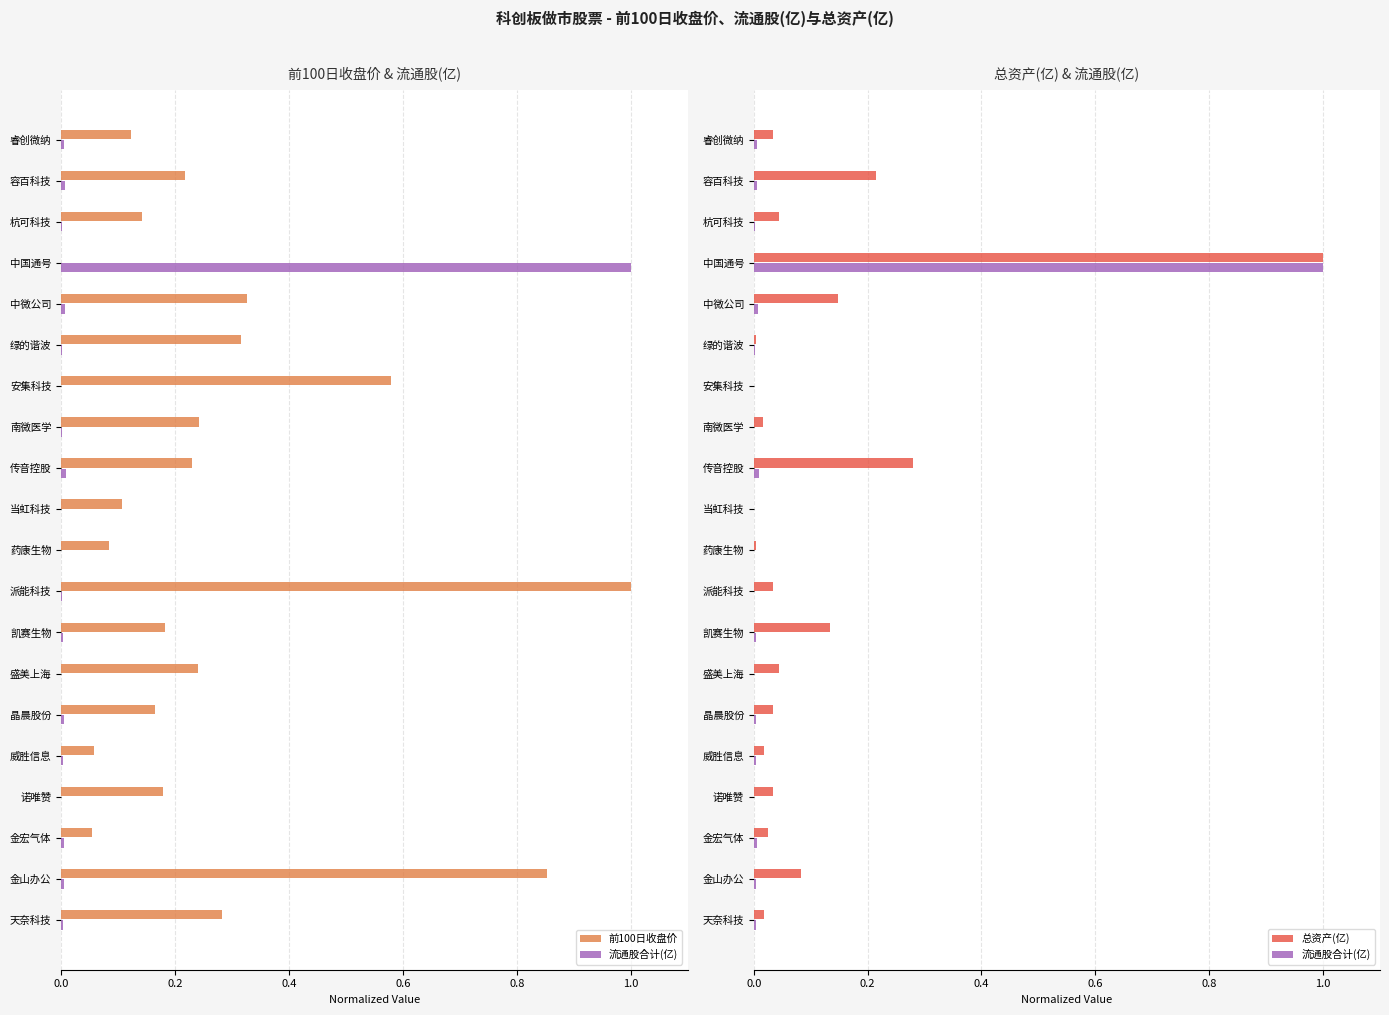

At how many categories does at least one series exceed 0?

20